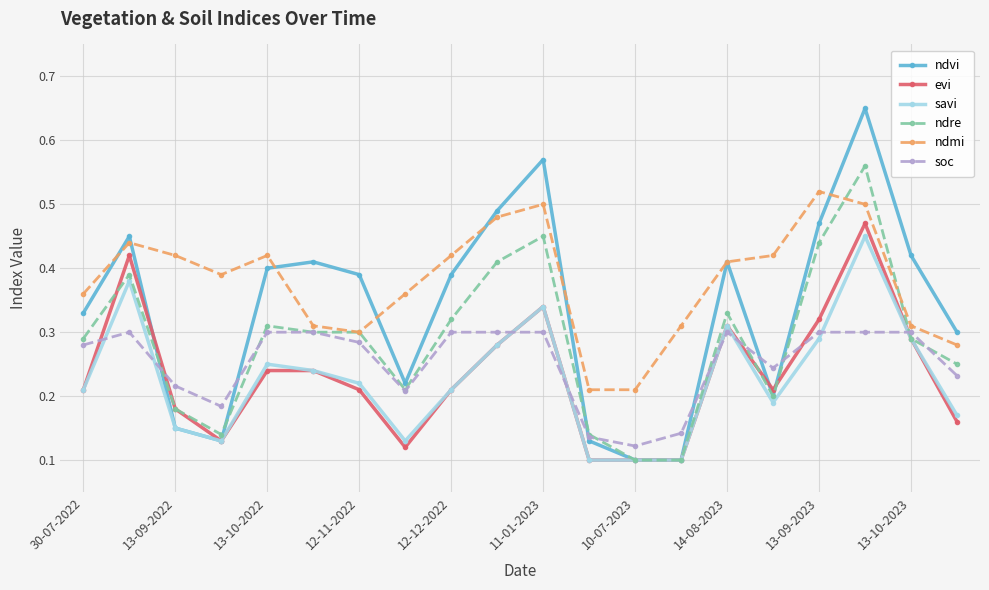

How many ndvi values are between 0 and 1?

20